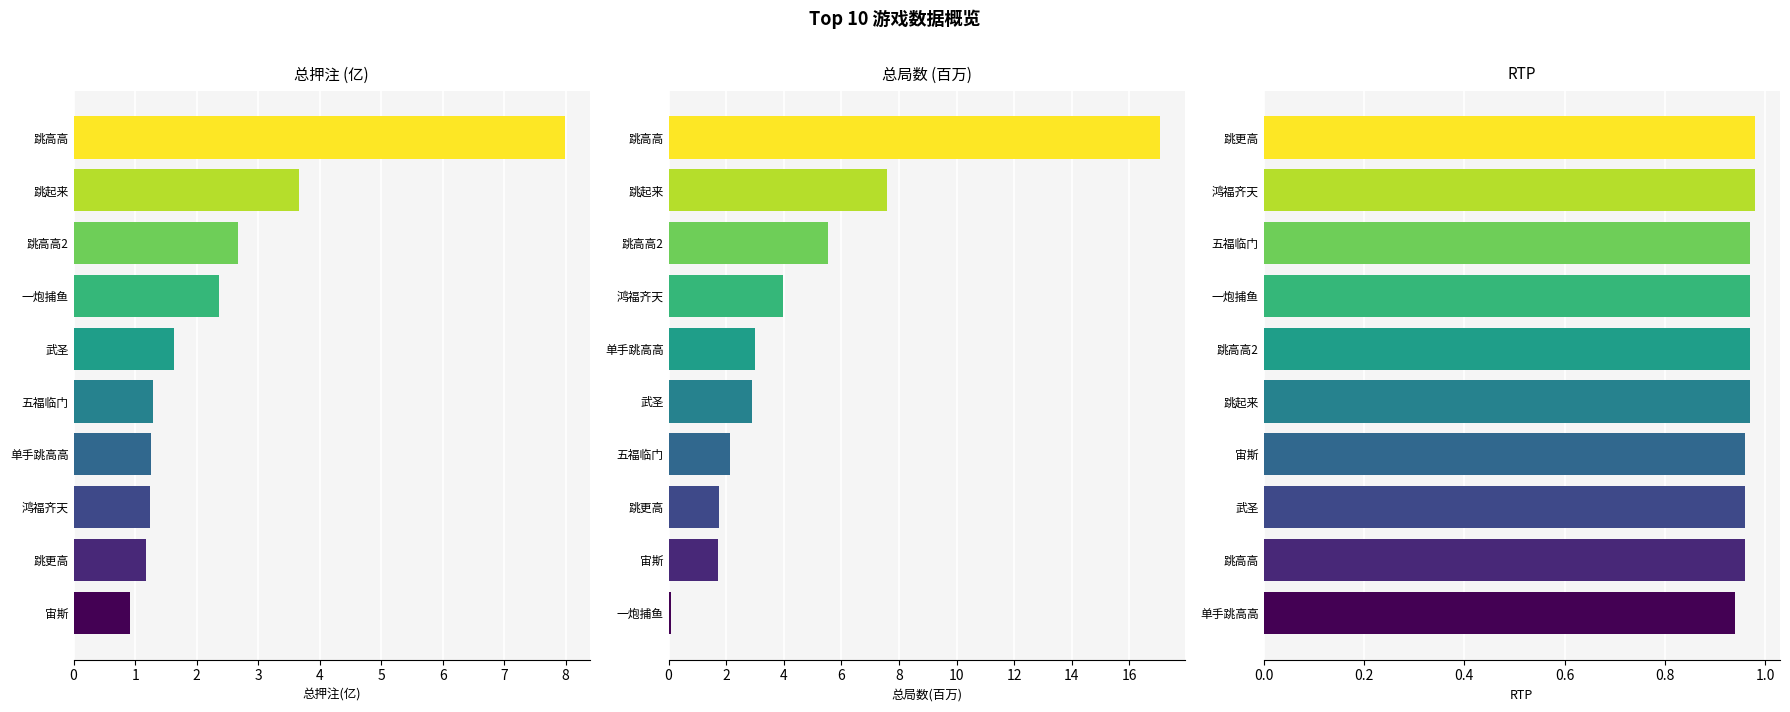

What is the maximum value shown in the chart?

17.1